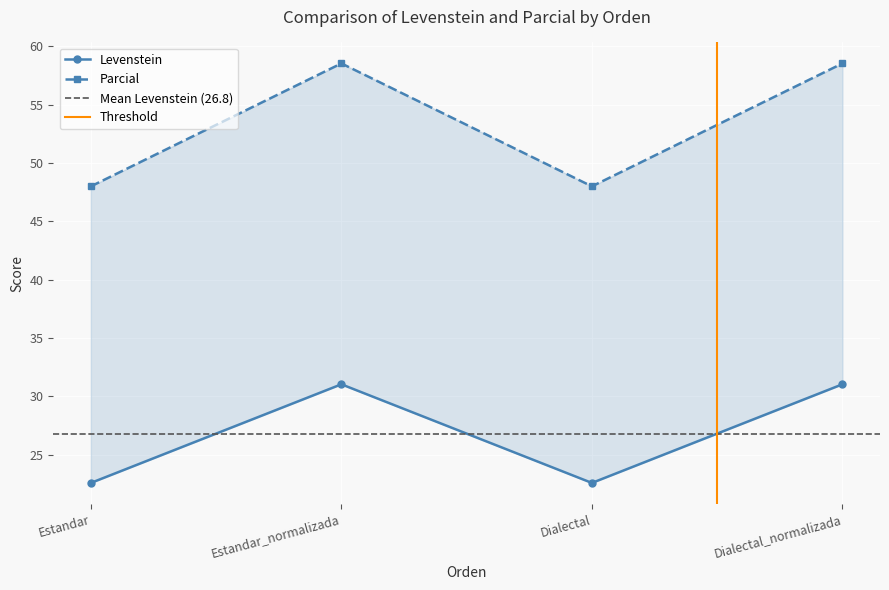

What is the spread (max minus min) of values at Estandar?

25.4